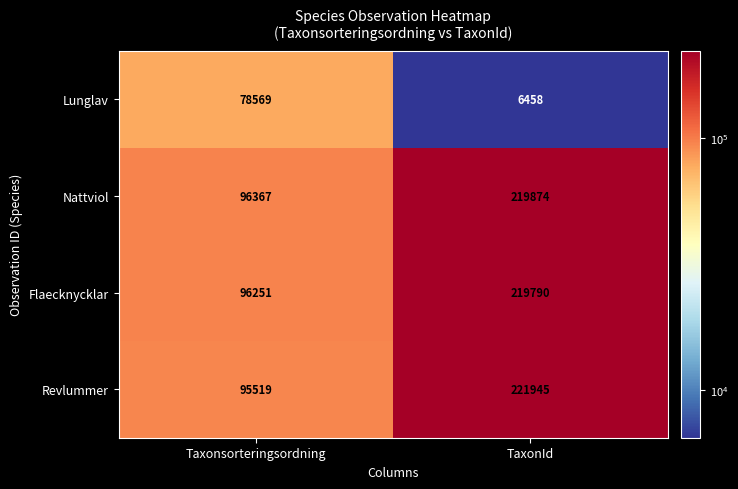

What is the approximate value of Flaecknycklar at TaxonId?

219790